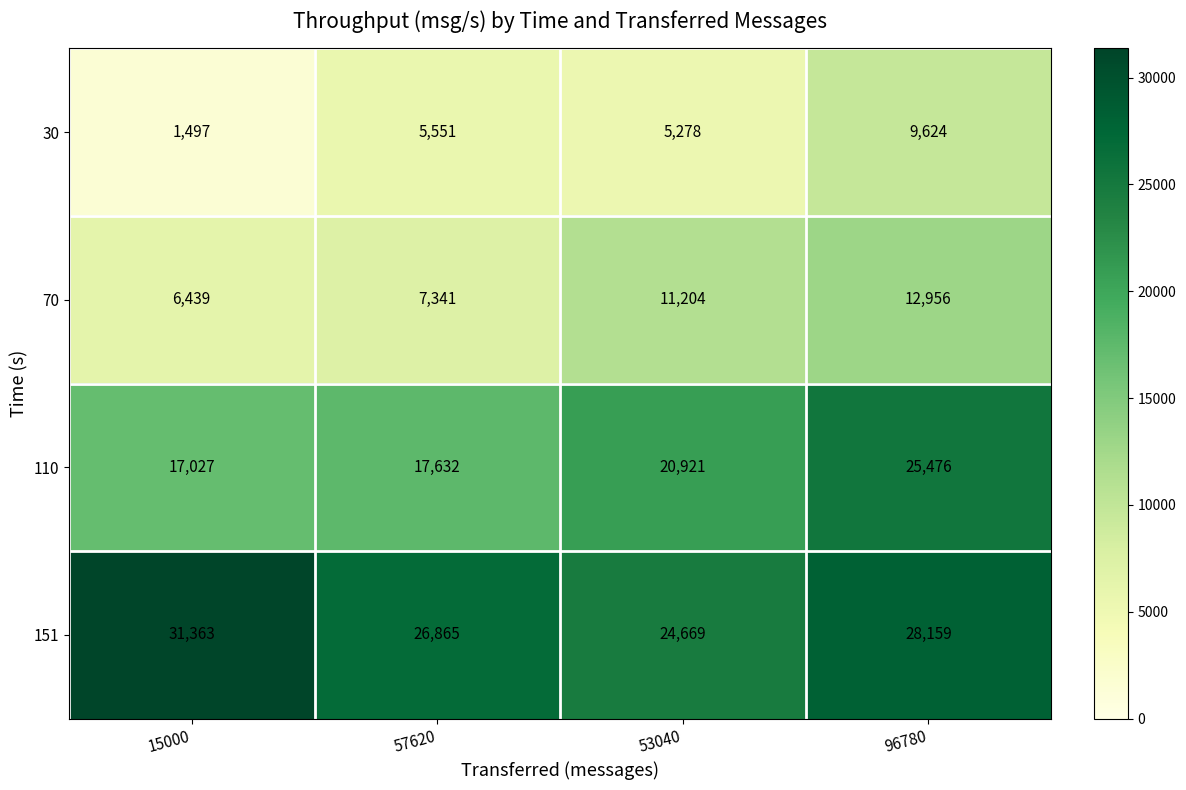

What is the difference between the highest and lowest values at 57620?

21314